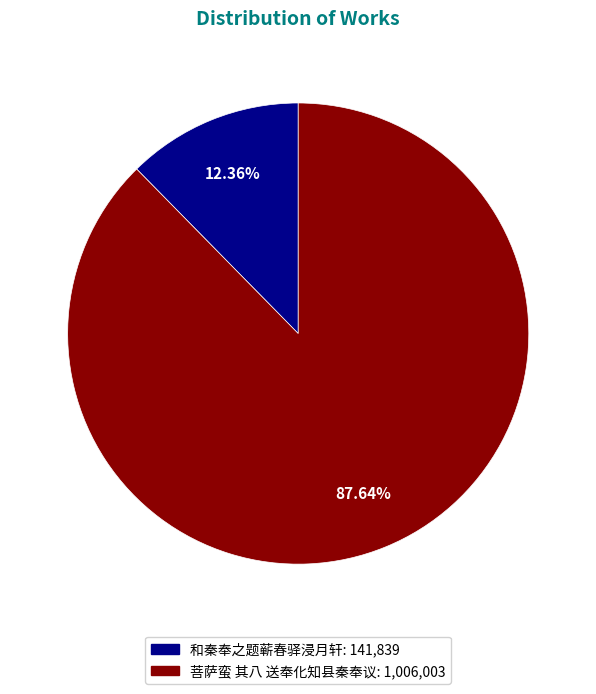

To the nearest percent, what is the average slice percentage?

50%